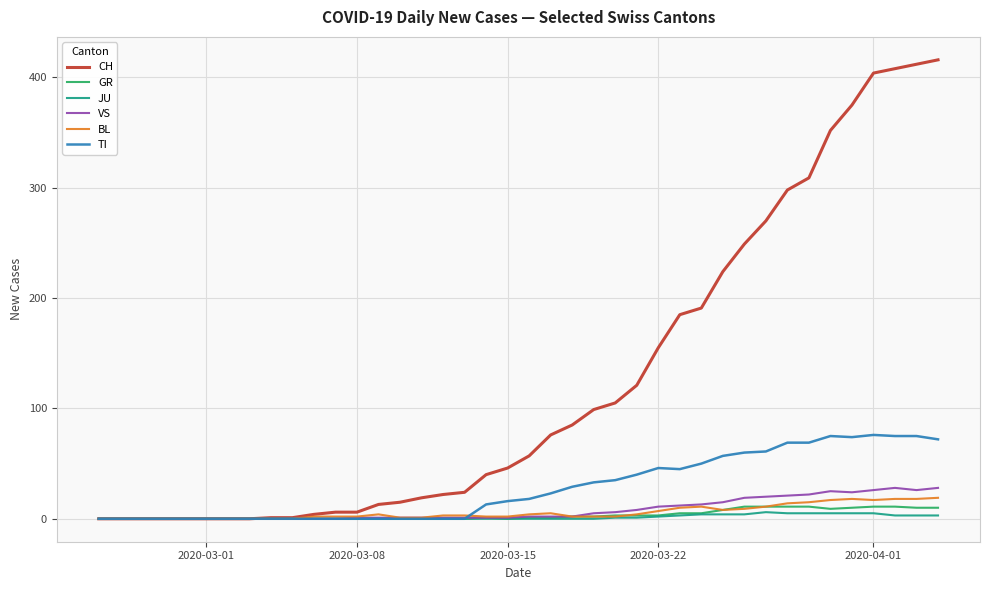

What is the maximum value for TI?

76